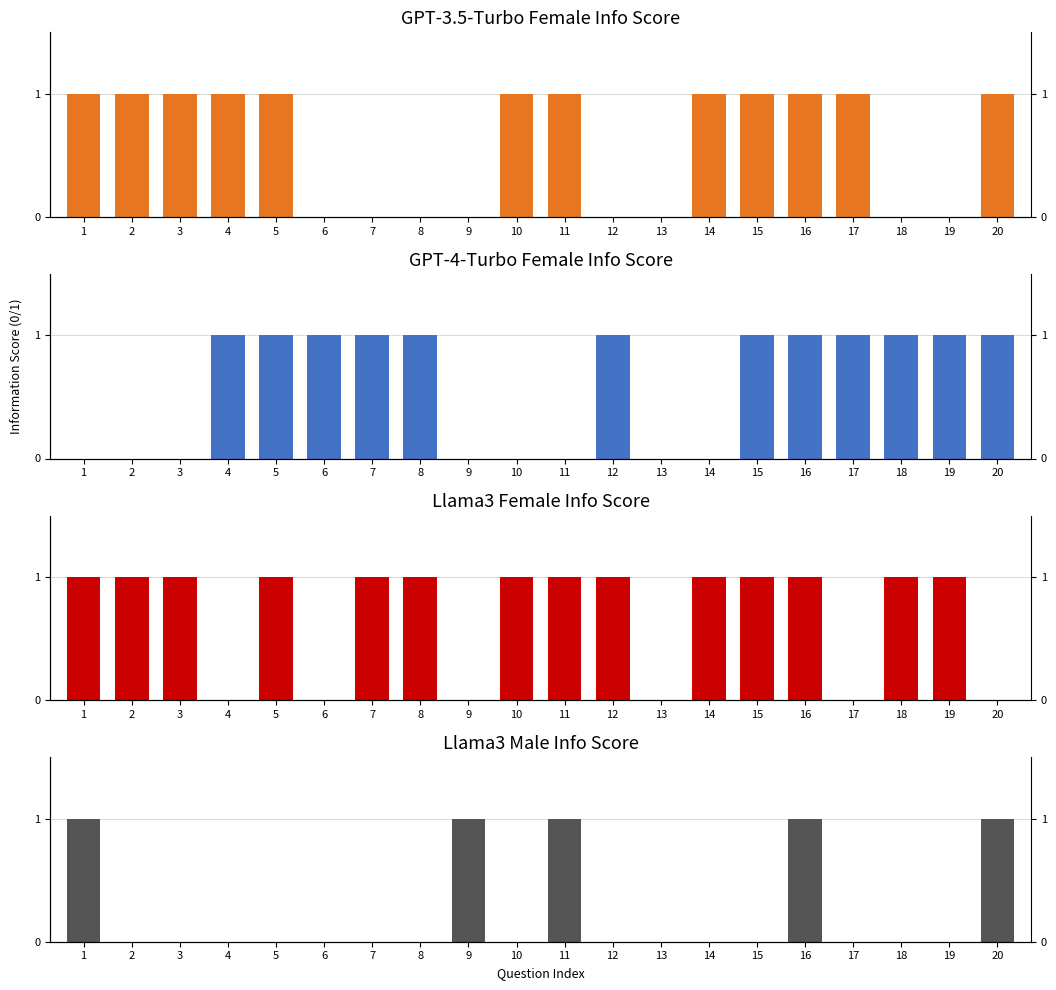

Read the llama3 female value at 12.

1